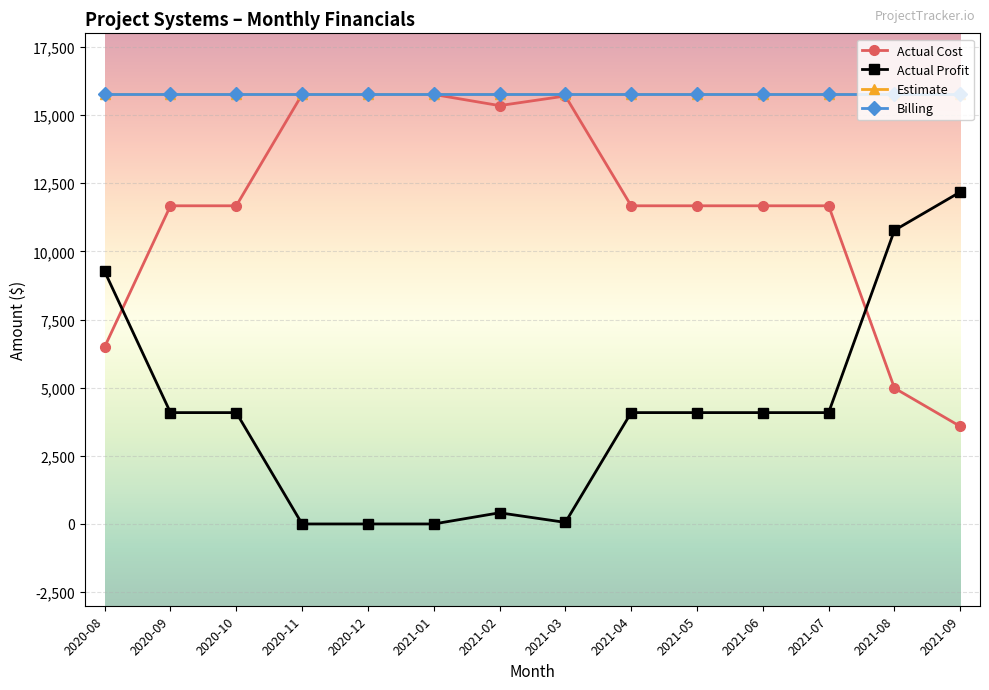

At how many categories does at least one series exceed 7482?

14